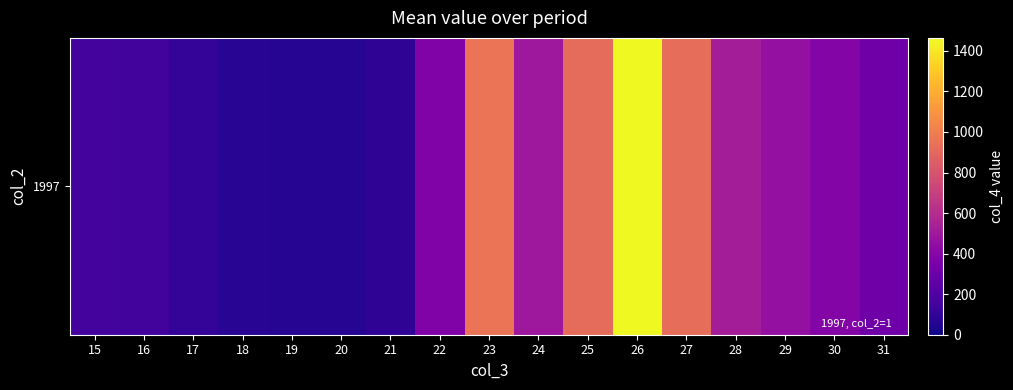

Count the number of values greater than 376.

9